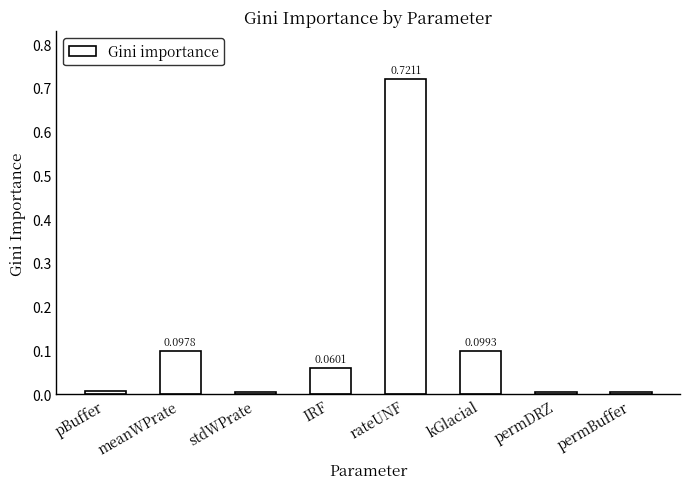

The value at kGlacial is 0.2. True or false?

False